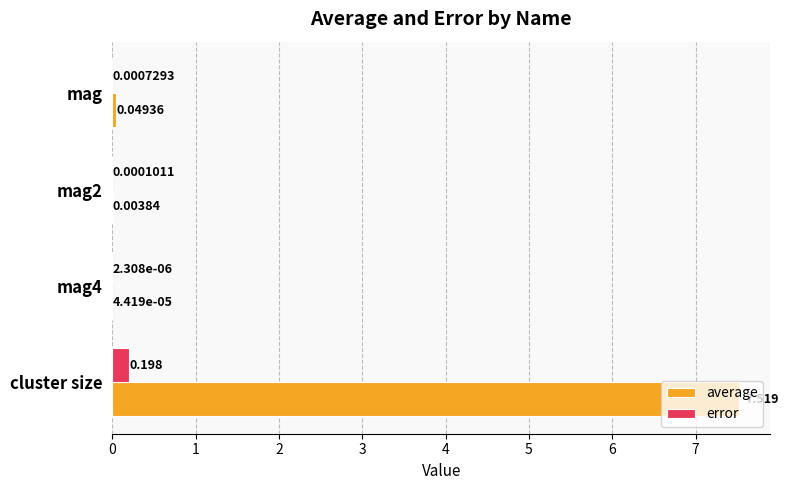

At which category is the sum across all series the highest?

cluster size